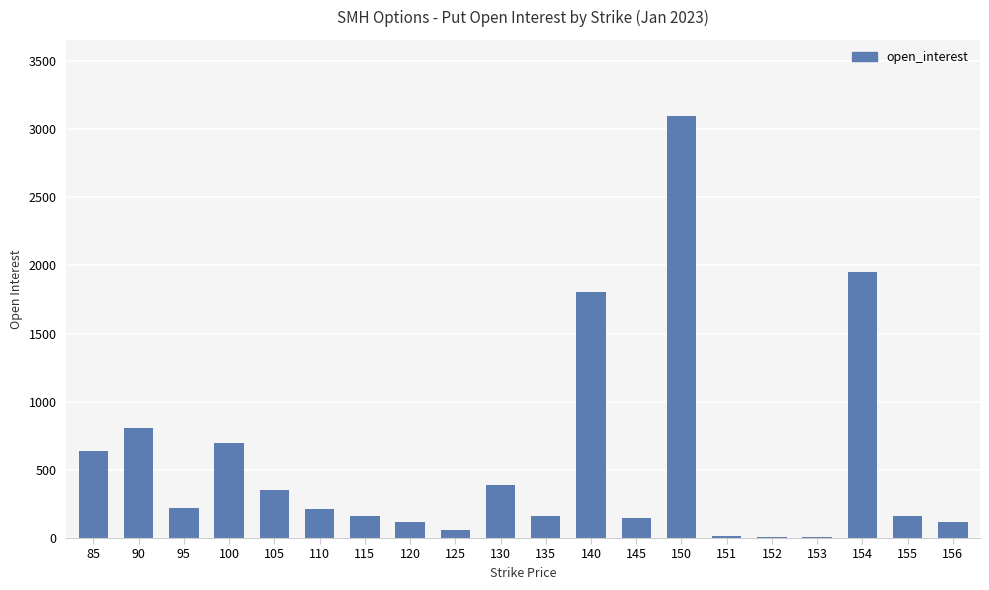

At which category does the chart reach its peak across all series?

150